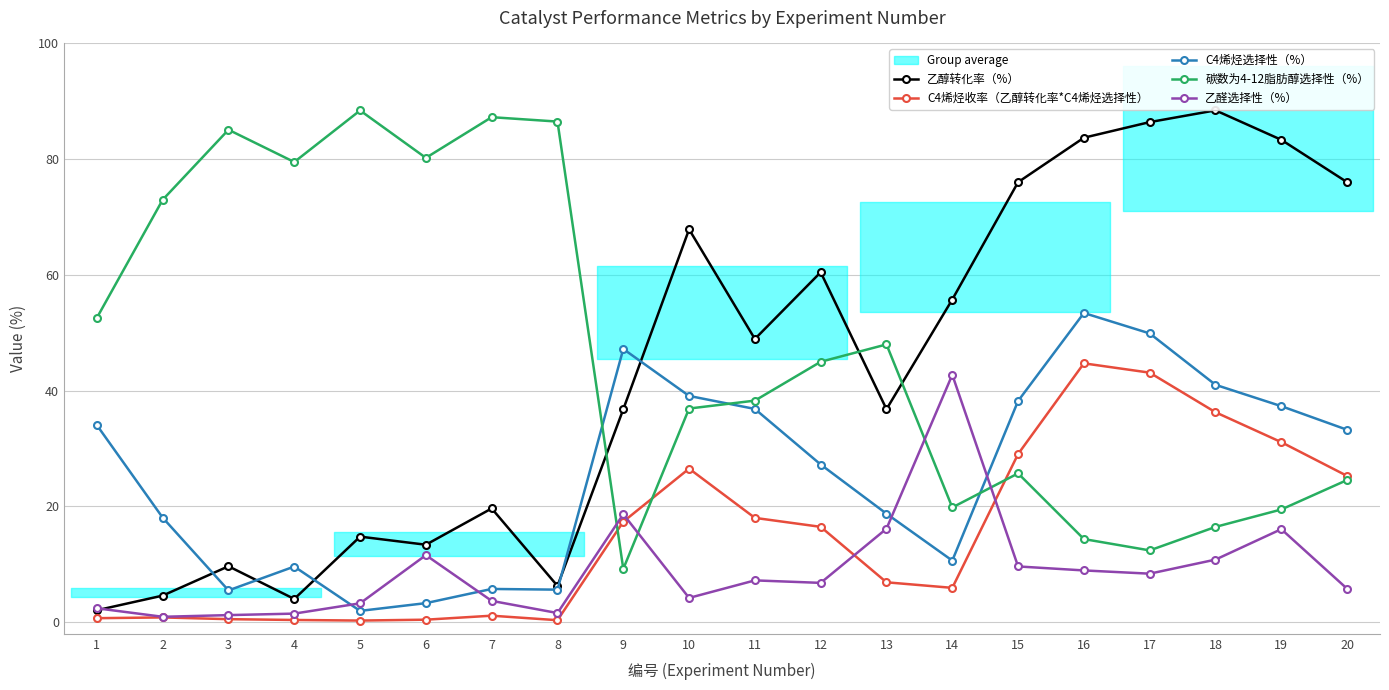

Reading left to right, list all the values displayed in this chart.

乙醇转化率（%）: 1=2.1	2=4.6	3=9.7	4=4.0	5=14.8	6=13.4	7=19.7	8=6.3	9=36.8	10=67.9	11=48.9	12=60.5	13=36.8	14=55.8	15=76.0	16=83.7	17=86.4	18=88.4	19=83.3	20=76.0
C4烯烃收率（乙醇转化率*C4烯烃选择性）: 1=0.7	2=0.8	3=0.5	4=0.4	5=0.3	6=0.4	7=1.1	8=0.3	9=17.4	10=26.5	11=18.0	12=16.5	13=6.9	14=5.9	15=29.1	16=44.7	17=43.1	18=36.3	19=31.1	20=25.3
C4烯烃选择性（%）: 1=34.0	2=18.1	3=5.5	4=9.6	5=2.0	6=3.3	7=5.8	8=5.6	9=47.2	10=39.1	11=36.9	12=27.2	13=18.8	14=10.7	15=38.2	16=53.4	17=49.9	18=41.0	19=37.3	20=33.2
碳数为4-12脂肪醇选择性（%）: 1=52.6	2=73.0	3=85.1	4=79.5	5=88.4	6=80.2	7=87.3	8=86.5	9=9.2	10=36.9	11=38.3	12=45.0	13=48.0	14=19.8	15=25.7	16=14.4	17=12.4	18=16.5	19=19.5	20=24.6
乙醛选择性（%）: 1=2.4	2=0.9	3=1.2	4=1.5	5=3.3	6=11.6	7=3.7	8=1.6	9=18.7	10=4.2	11=7.2	12=6.8	13=16.2	14=42.8	15=9.6	16=8.9	17=8.4	18=10.8	19=16.1	20=5.8